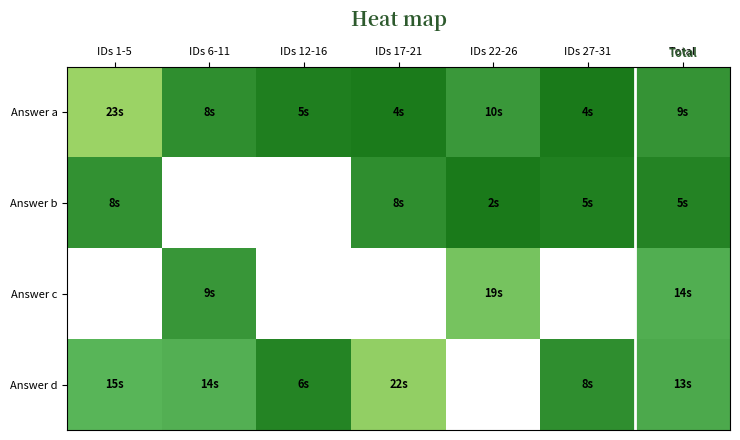

Which series has the widest spread of values?

Answer a